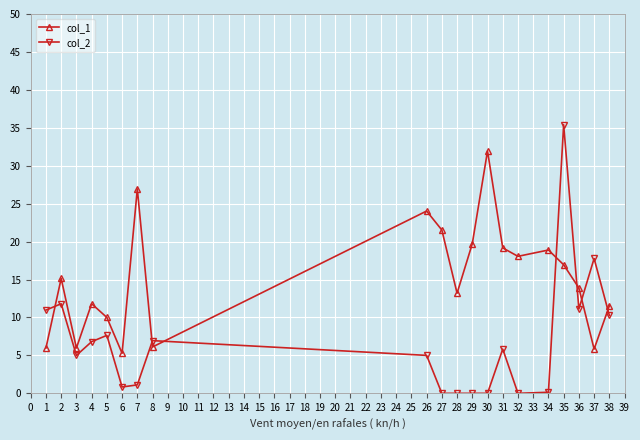

At which category is the sum across all series the highest?

35